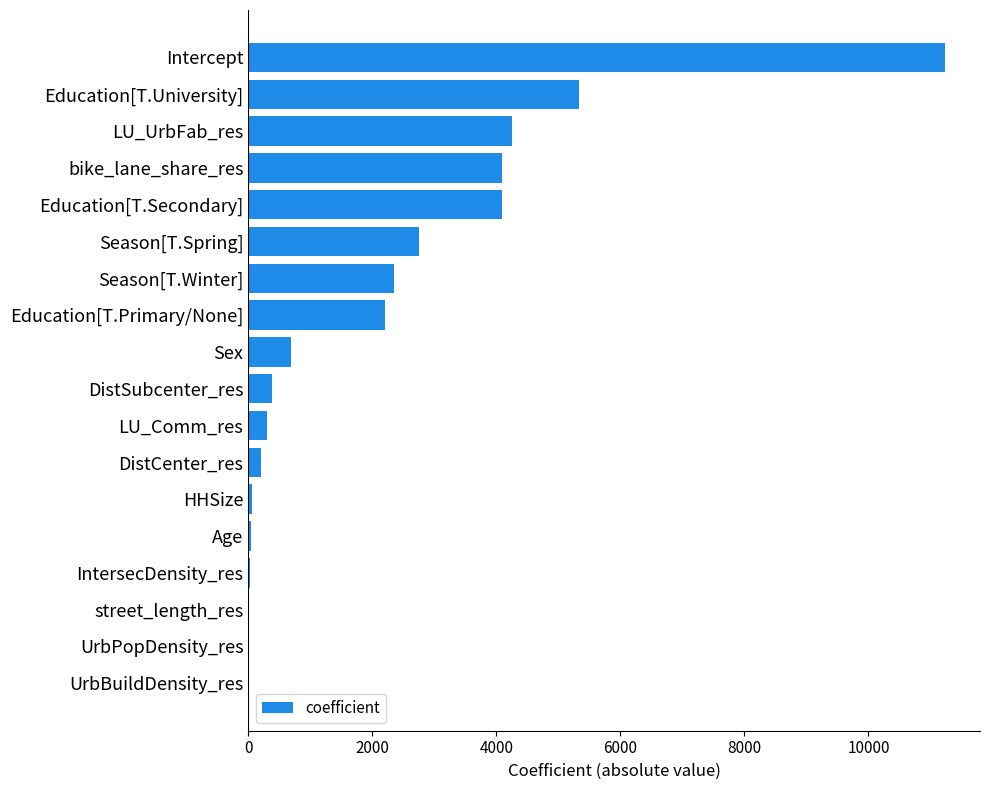

What is the sum of all values?

38063.2